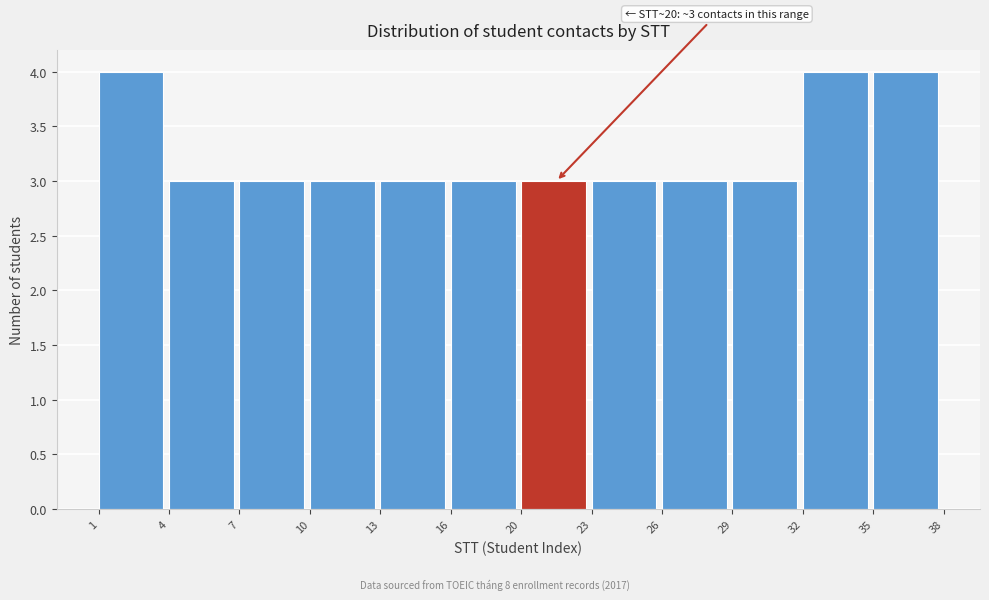

Reading left to right, transcribe all the data shown in this chart.

1=4	4=3	7=3	10=3	13=3	16=3	20=3	23=3	26=3	29=3	32=4	35=4